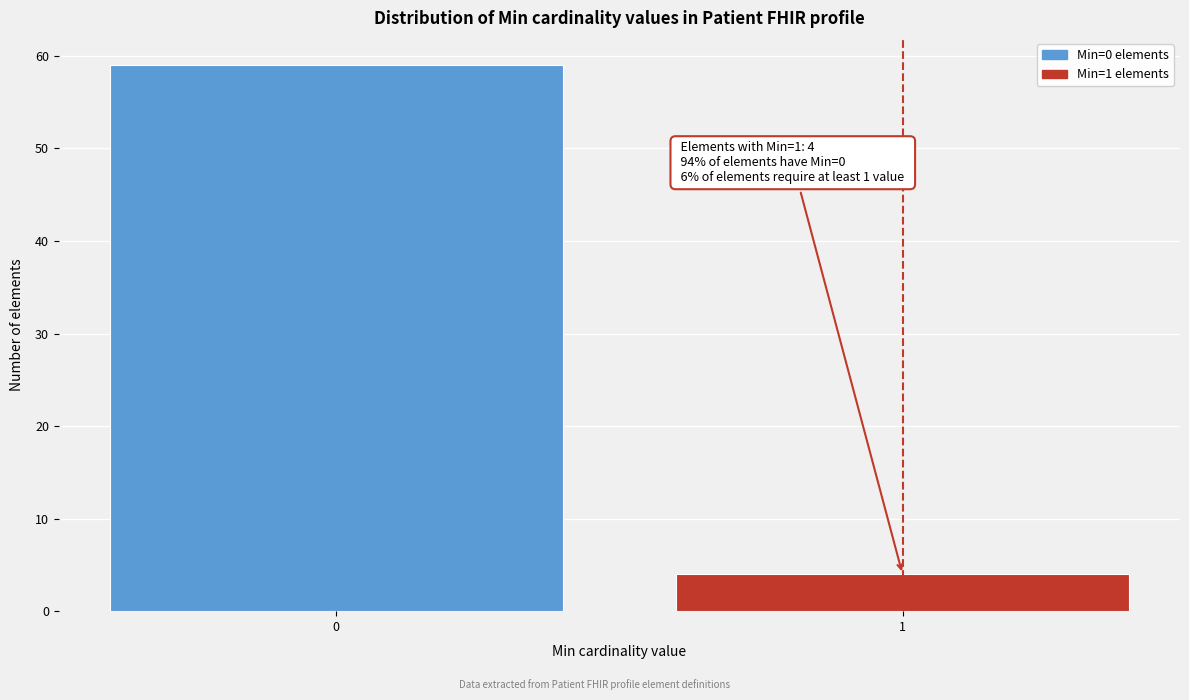

Reading left to right, transcribe all the data shown in this chart.

0=59	1=4